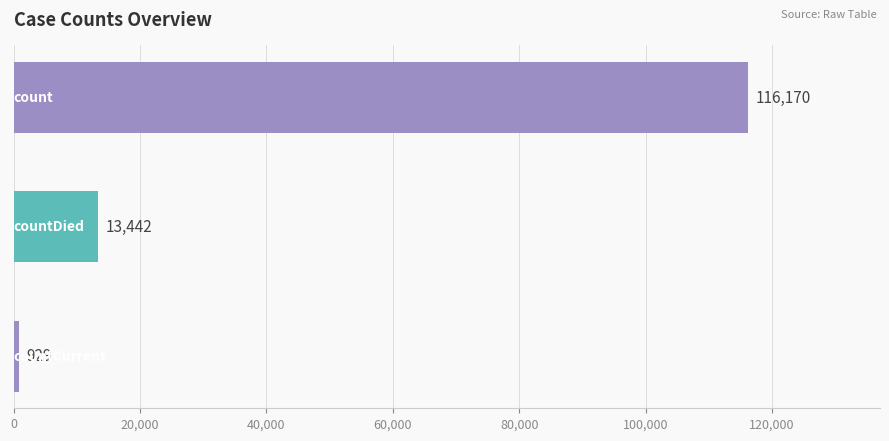

Count the values in the range 929 to 116170.

3